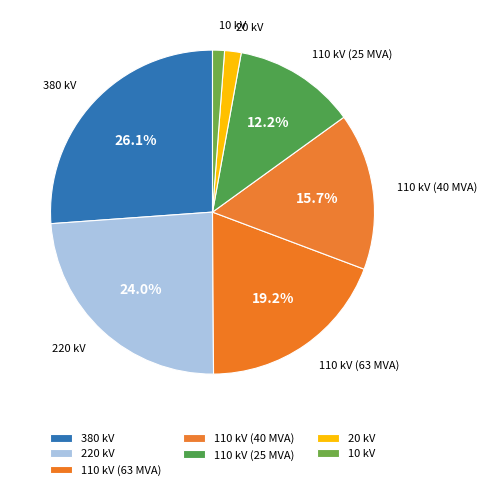

Is it true that 20 kV is 7% of the pie?

False